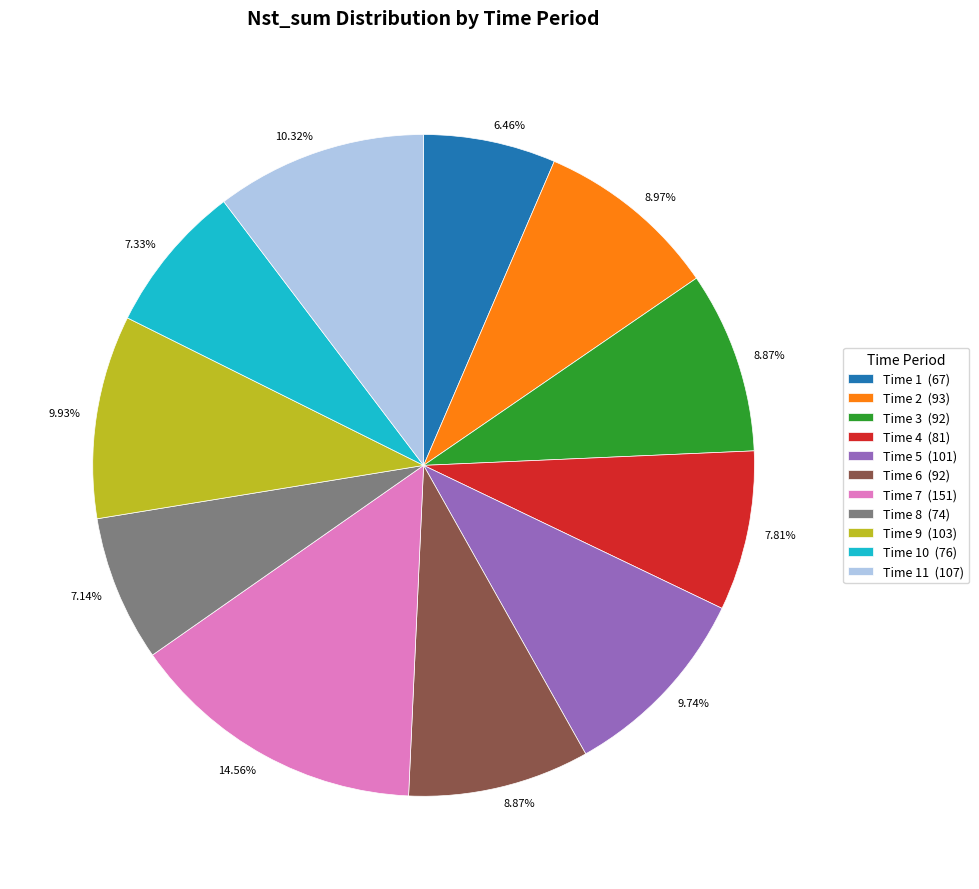

Does any single category account for the majority?

No